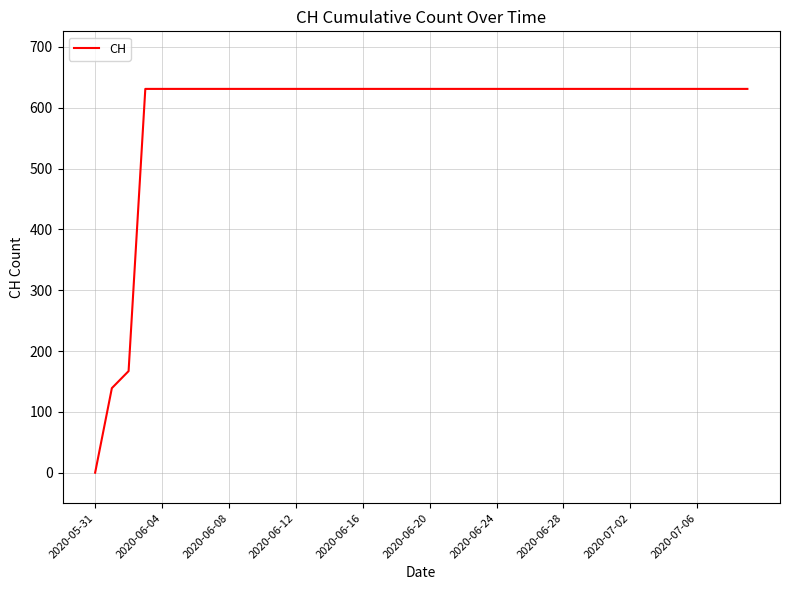

Does the chart display data point markers on the line(s)?

No